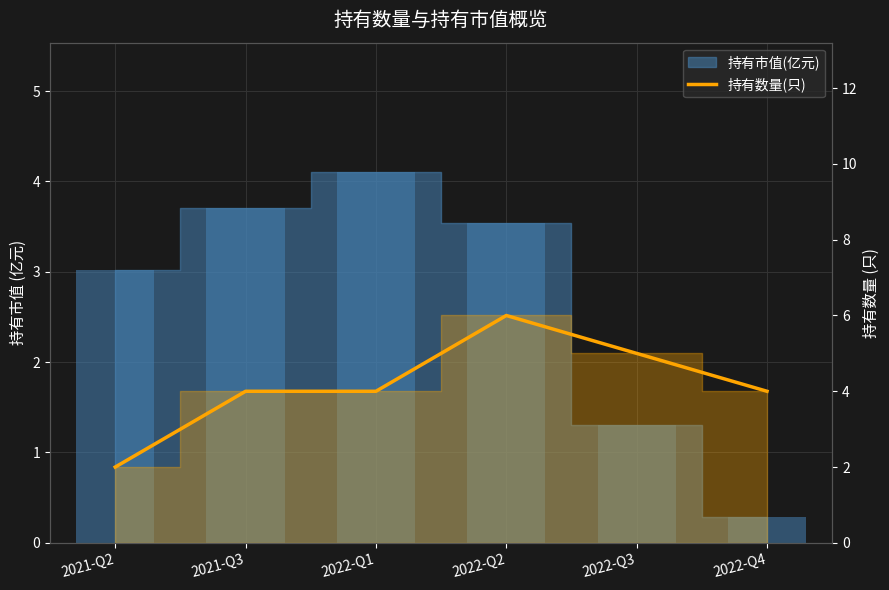

Rank the categories by value from lowest to highest.

2021-Q2, 2021-Q3, 2022-Q1, 2022-Q4, 2022-Q3, 2022-Q2